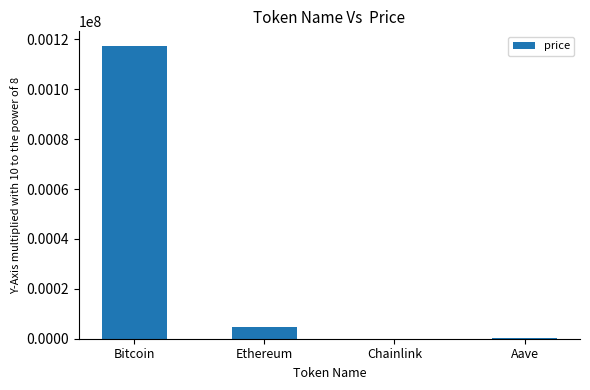

At which label is the value closest to 58692?

Ethereum